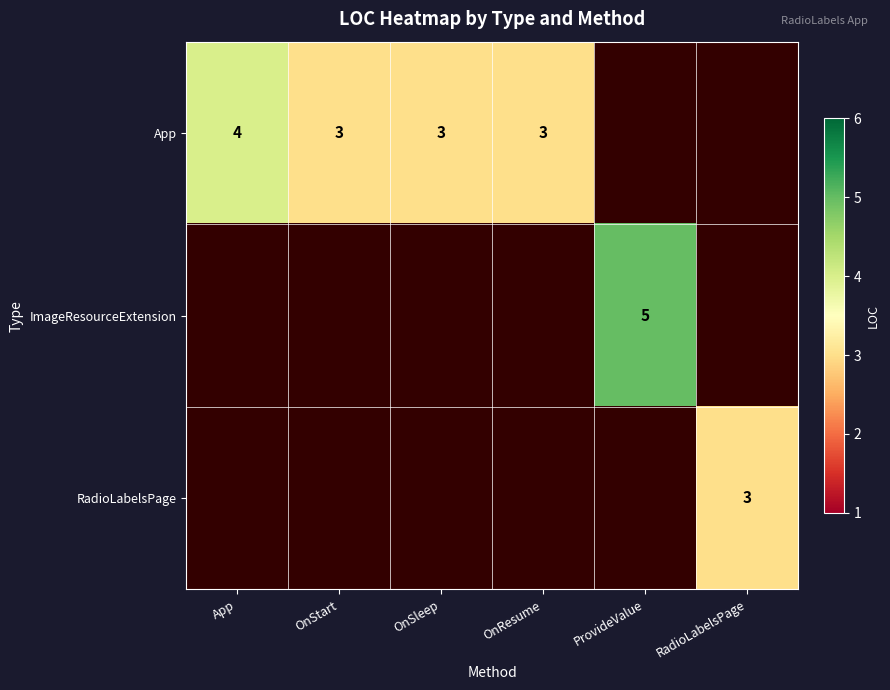

True or false: App has a value of 4 at App.

True